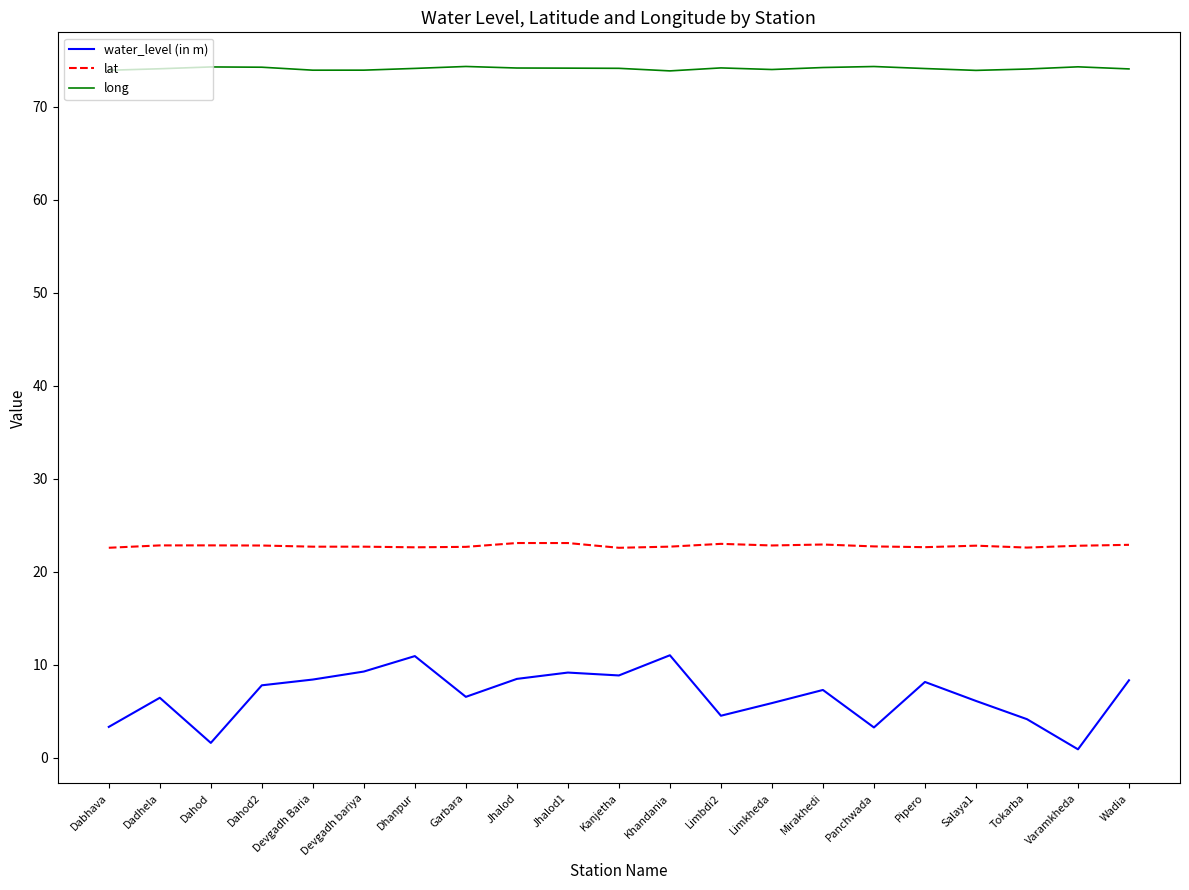

The lat series shows 22.6 at Dhanpur. True or false?

True